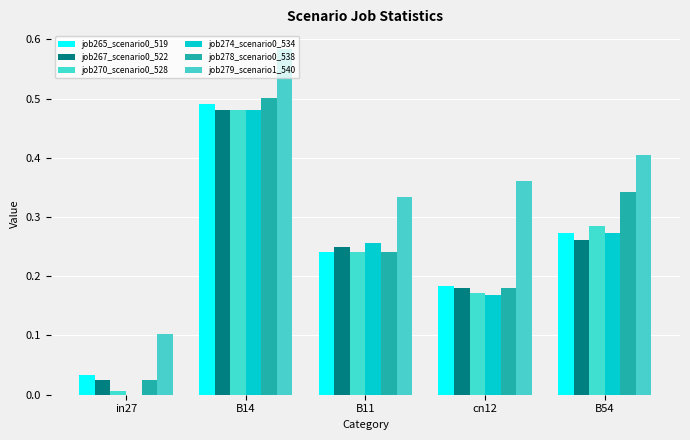

How many categories are shown in the chart?

5